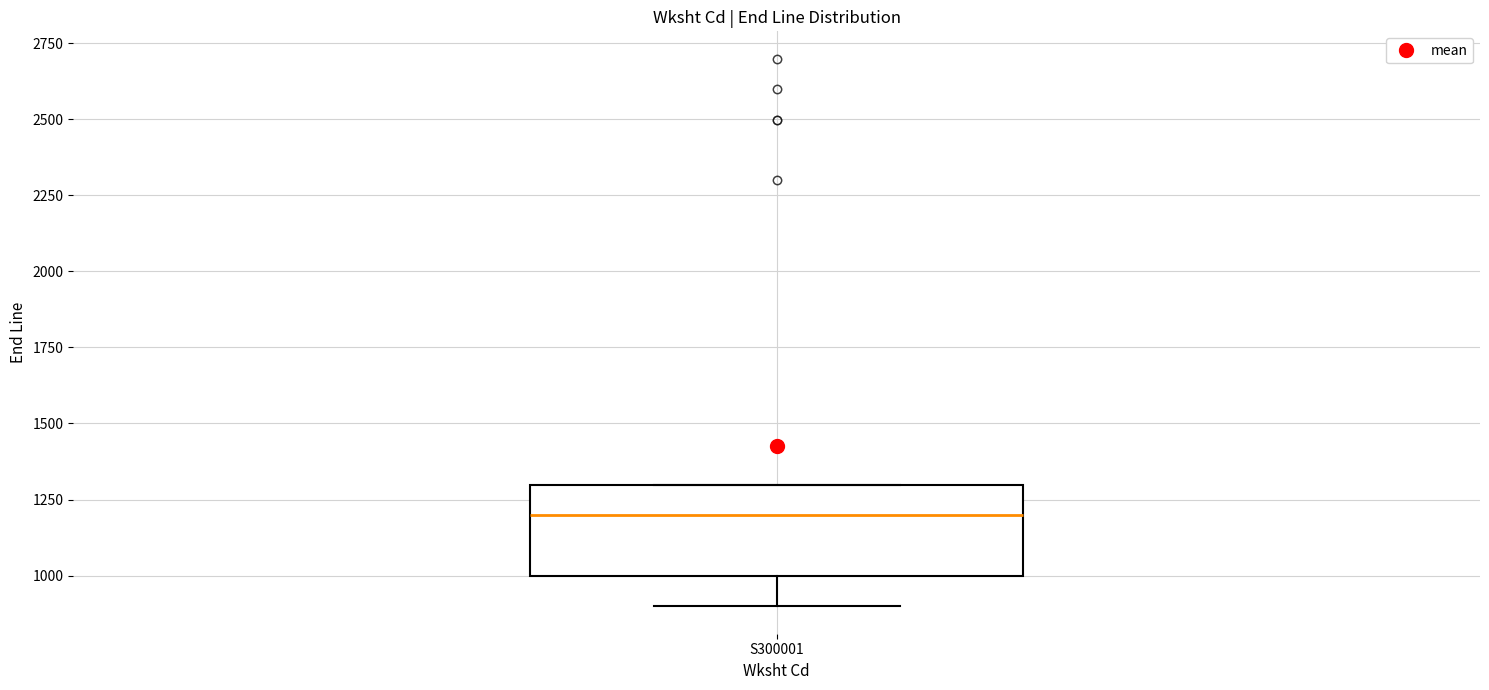

Where is the upper edge of the box for S300001 on the y-axis? The values are not printed on the chart, so give them approximately, as read against the axis.

1300